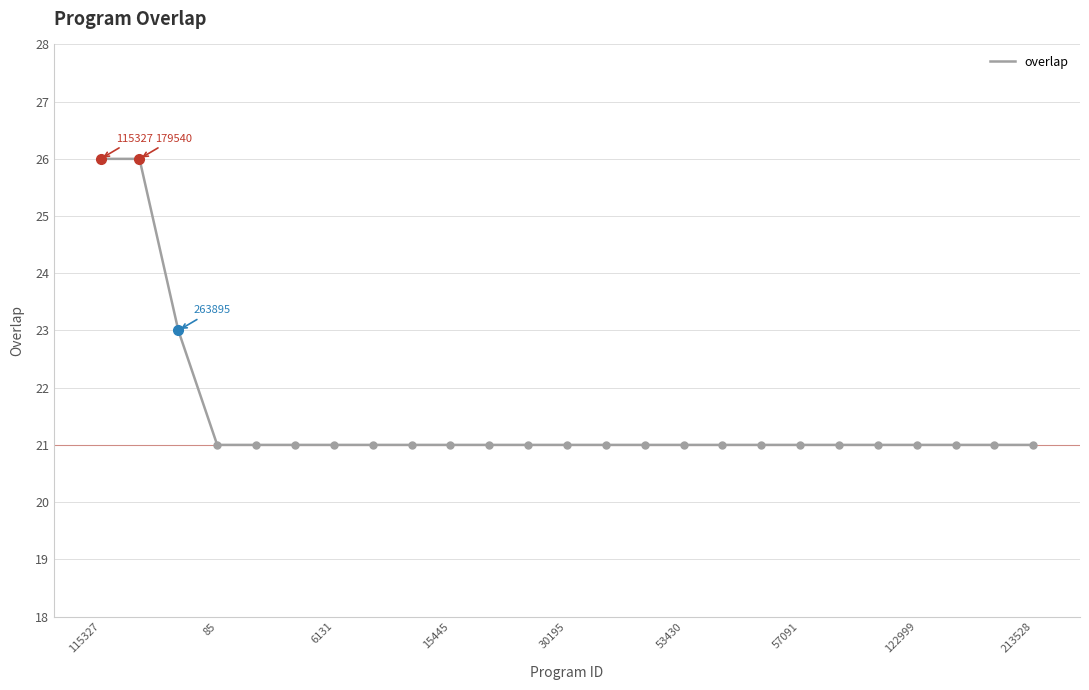

What is the smallest value displayed?

21